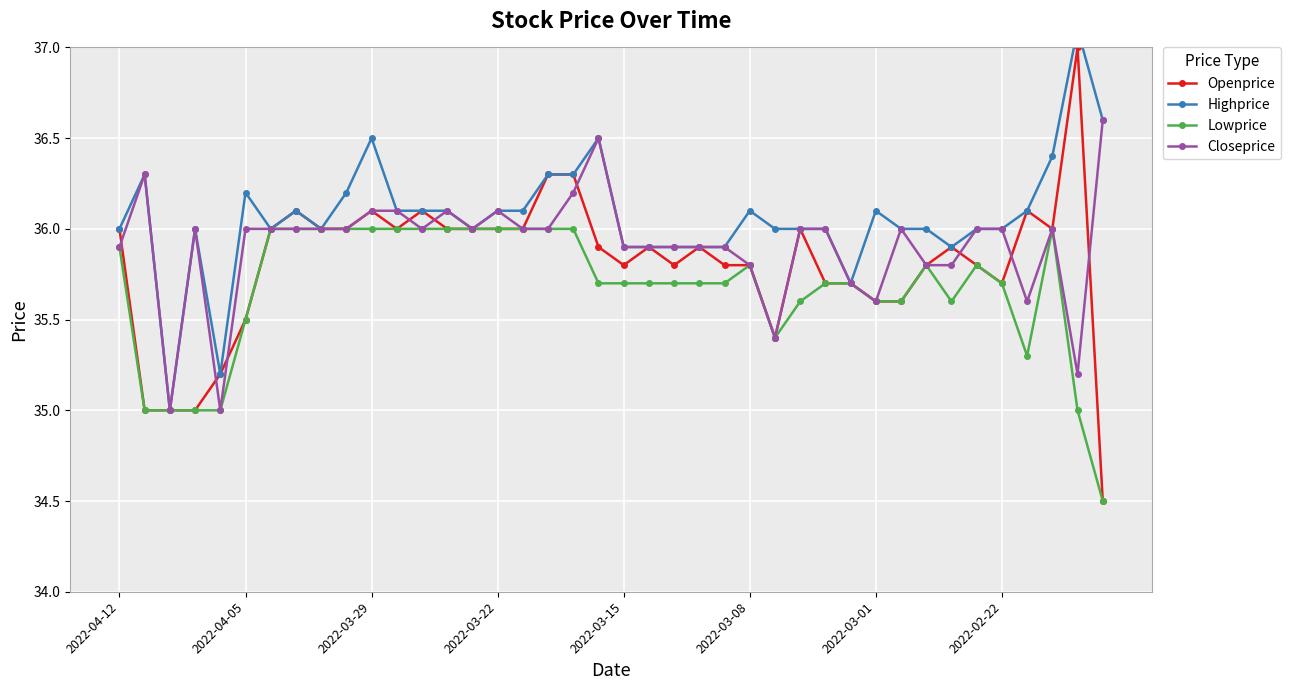

Rank the series at 36 from highest to lowest value.

Openprice, Highprice, Closeprice, Lowprice